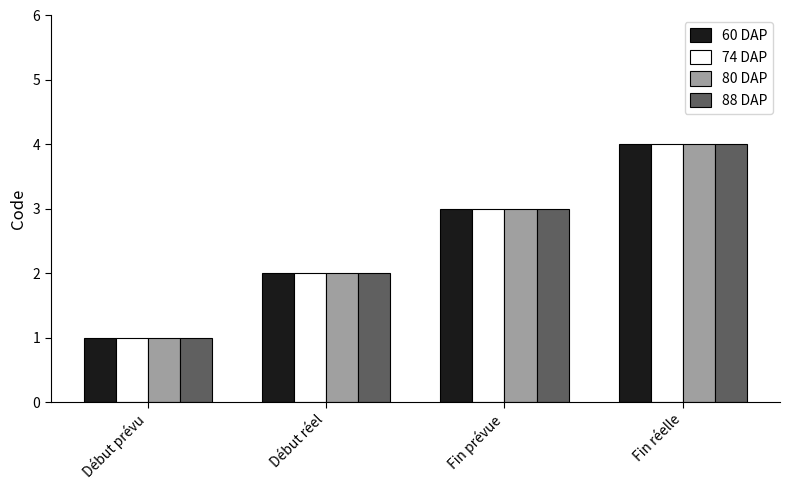

At which category is the sum across all series the highest?

Fin réelle